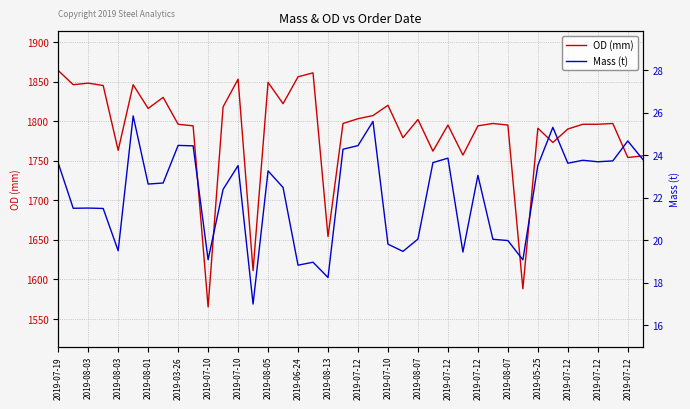

What value does the OD (mm) series have at 2019-07-12?

1795.0